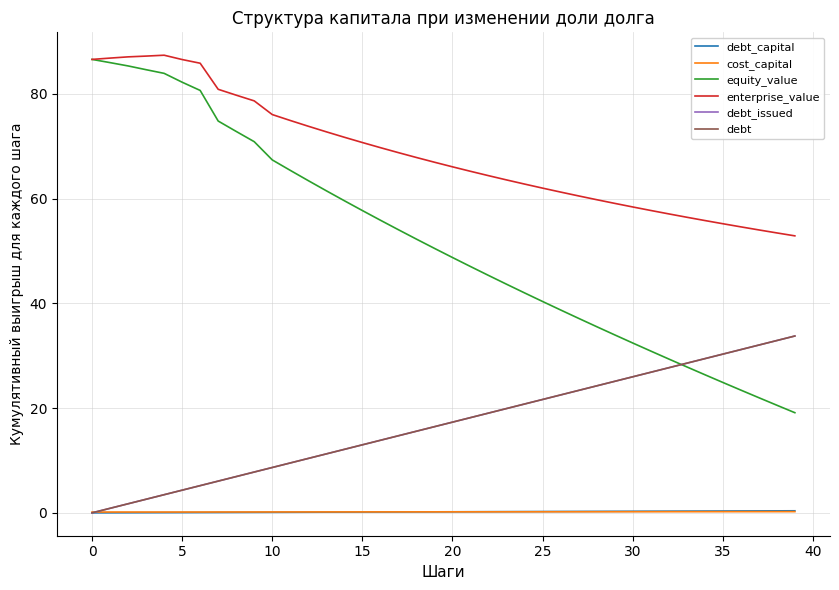

Does the chart have visible grid lines?

Yes